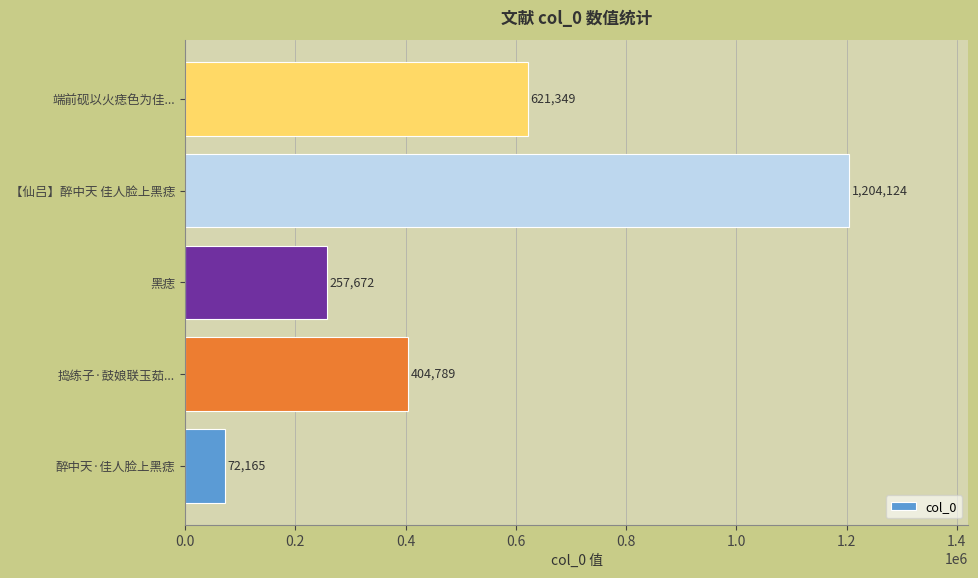

How many values are between 257672 and 621349?

3